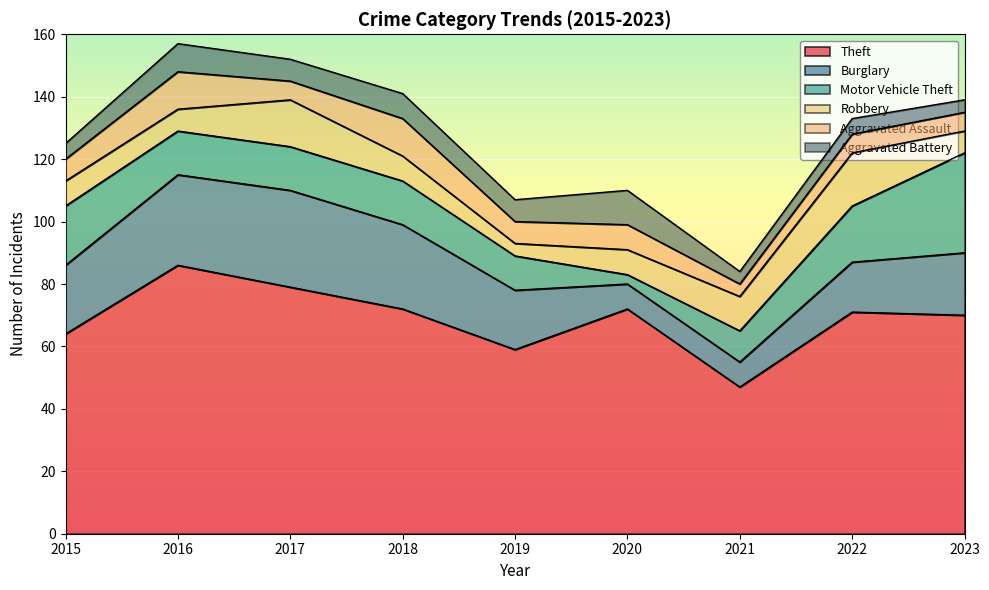

Where is Robbery nearest to the value 10?

2021